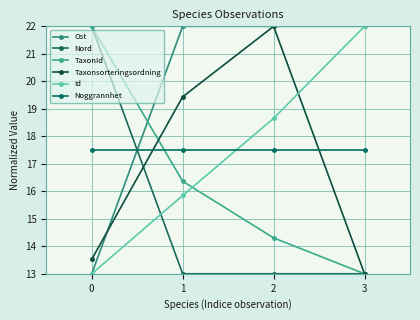

After their last crossing, which series has the higher values: Noggrannhet or Taxonsorteringsordning?

Noggrannhet